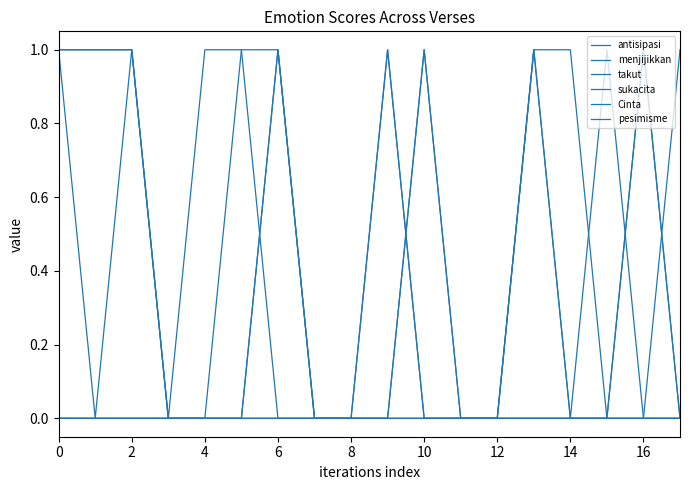

Does the chart have visible grid lines?

No